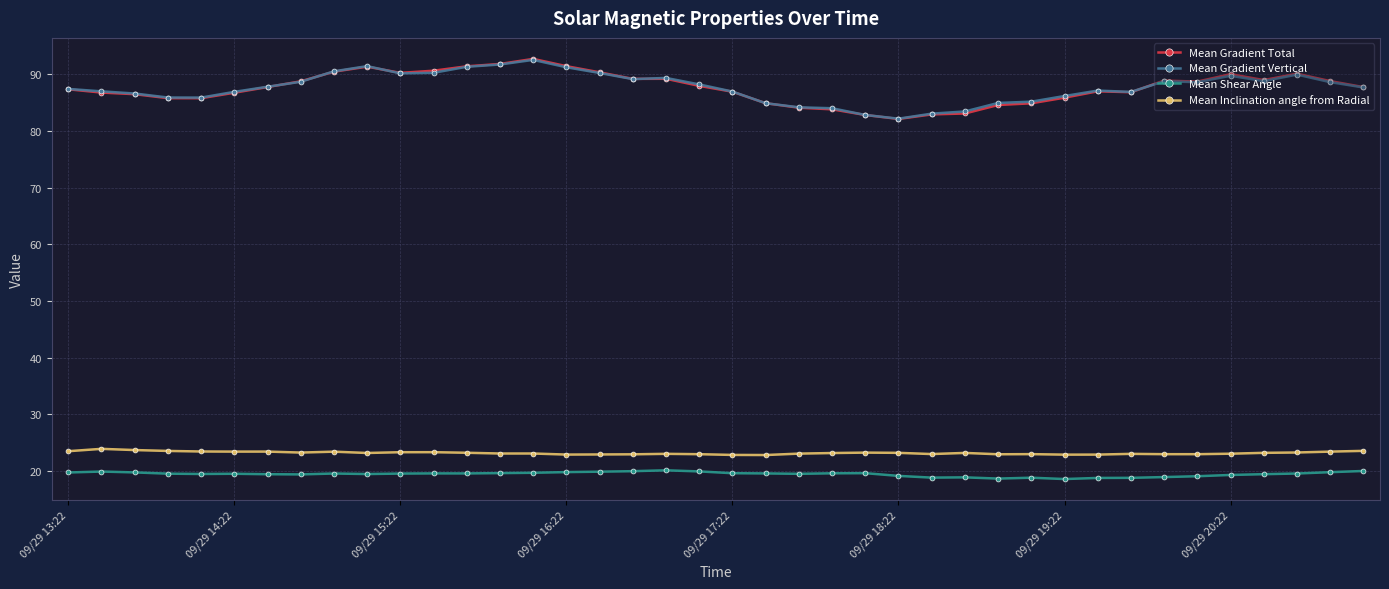

What is the lowest value of the Mean Gradient Vertical series?

82.2